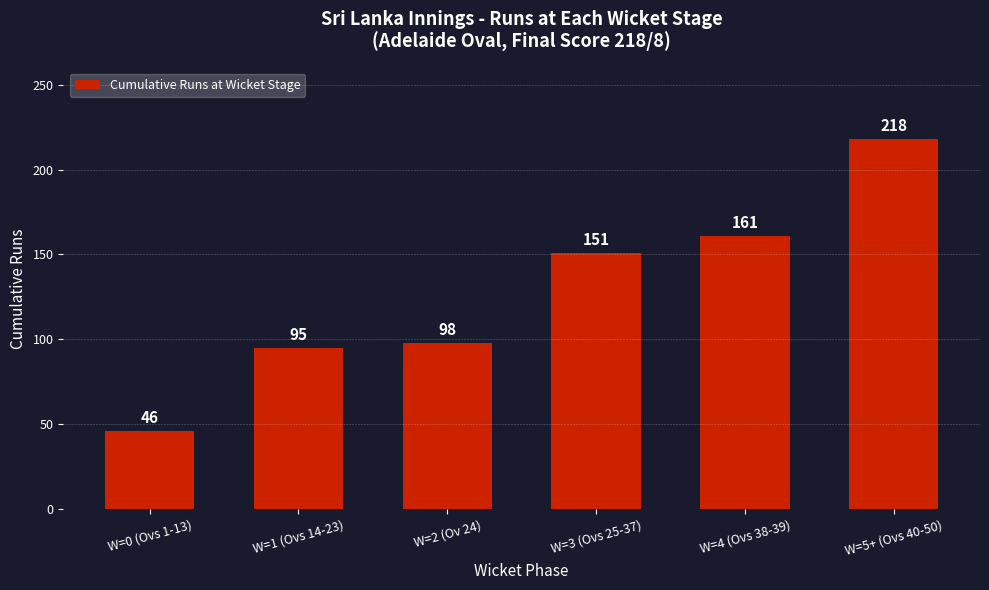

Is it true that the value at W=1 (Ovs 14-23) is 20?

False